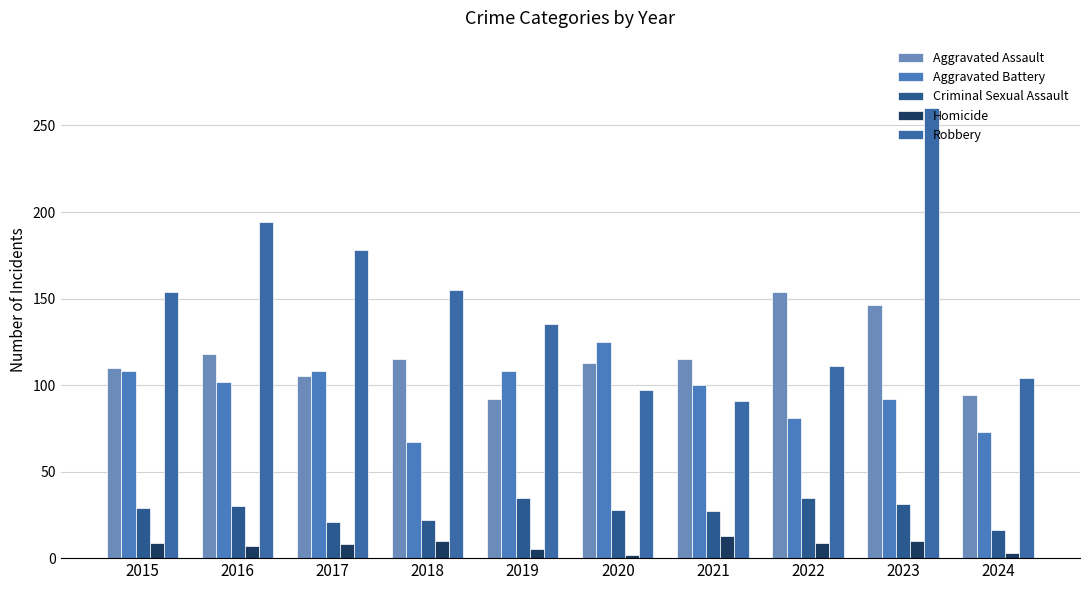

What are all the series names shown in the legend?

Aggravated Assault, Aggravated Battery, Criminal Sexual Assault, Homicide, Robbery